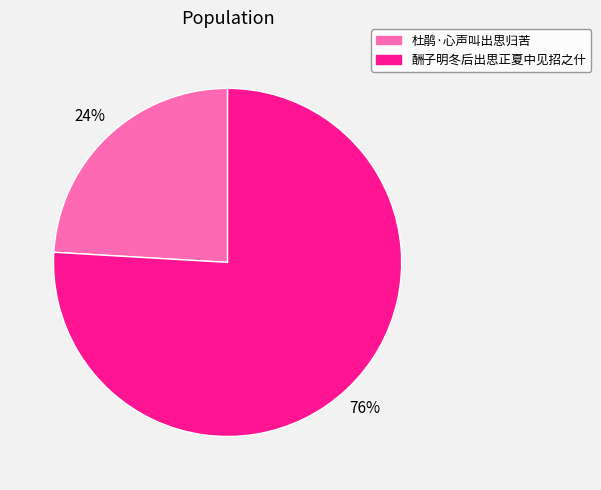

The 酬子明冬后出思正夏中见招之什 slice represents 83% of the pie. True or false?

False